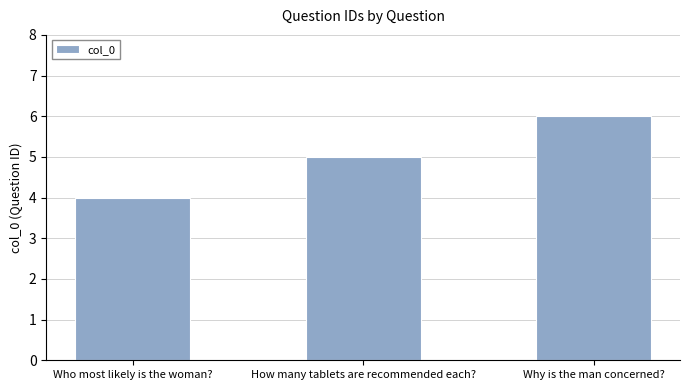

Which category has the highest value across all series?

Why is the man concerned?